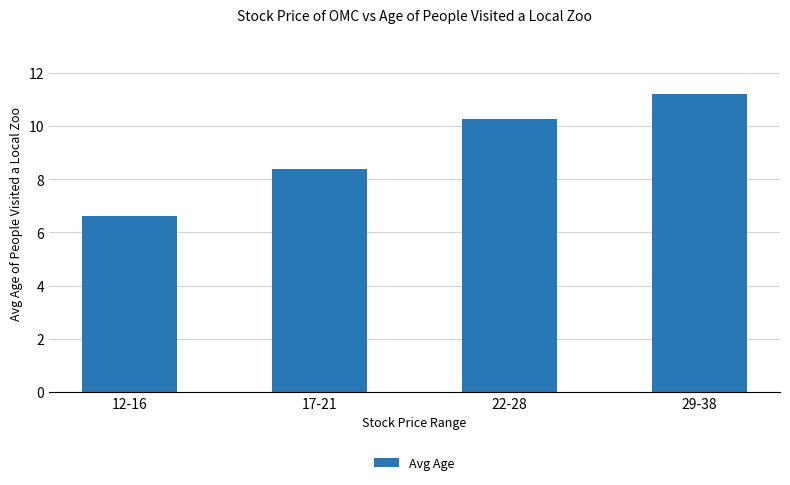

How many data points are less than 10?

2